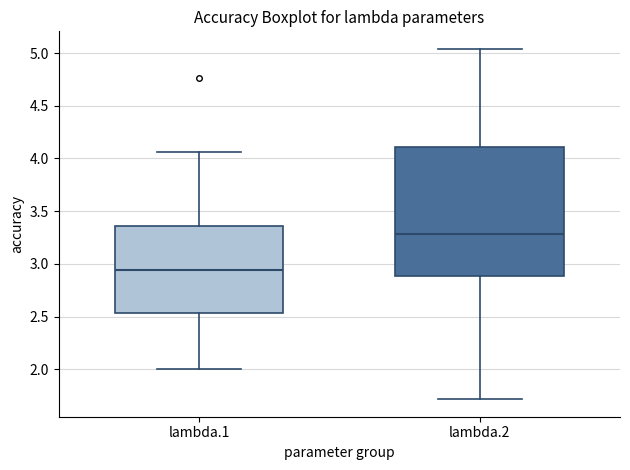

Which box is the tallest, from its lower edge to its upper edge?

lambda.2